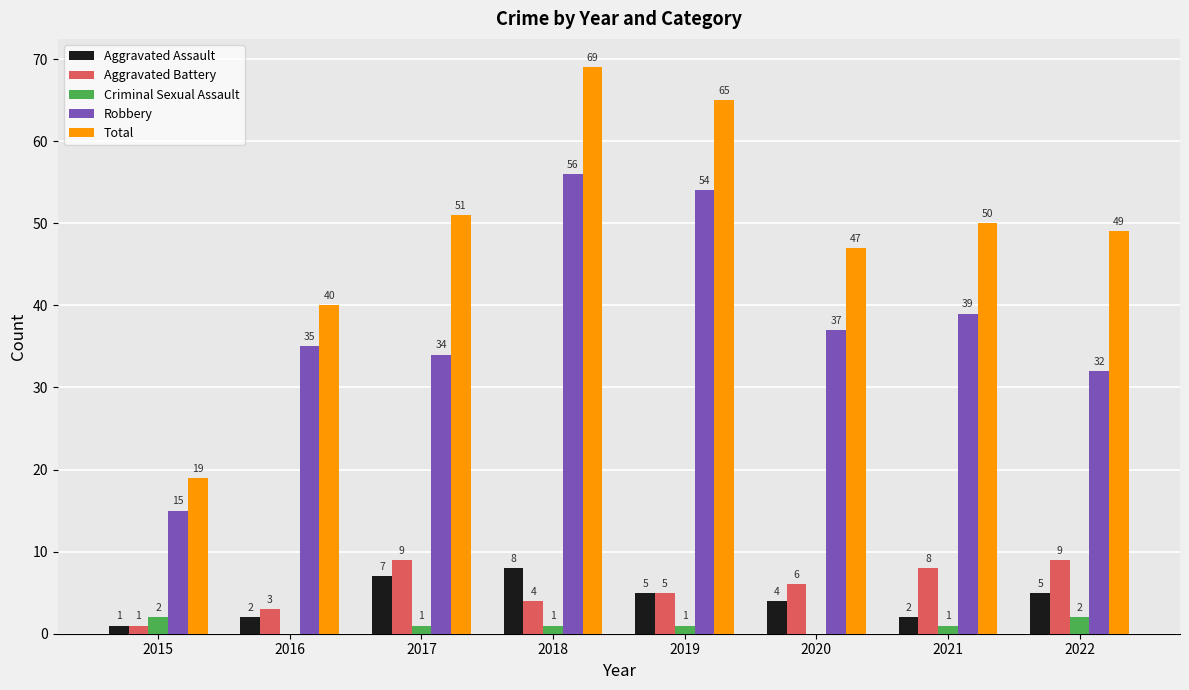

How many categories are shown in the chart?

8